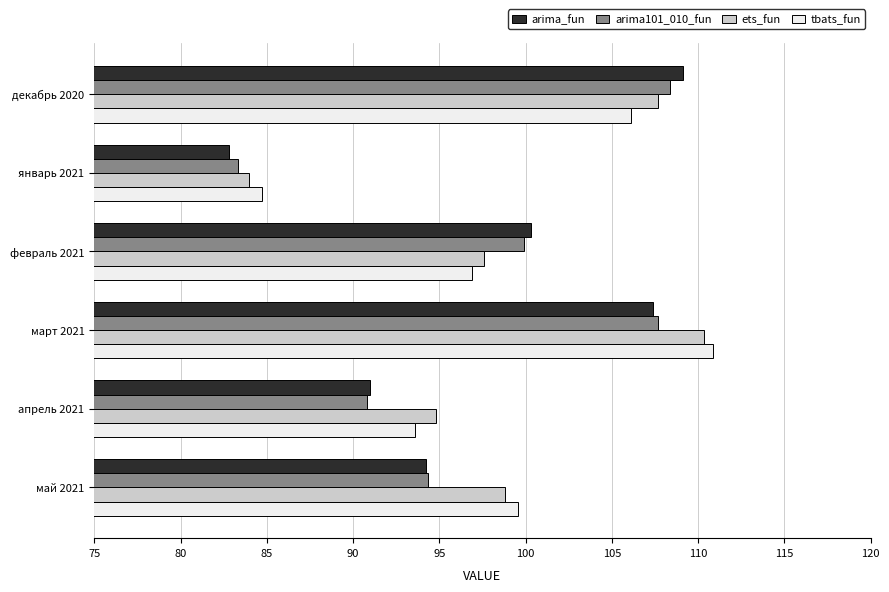

At which category is the sum across all series the highest?

март 2021